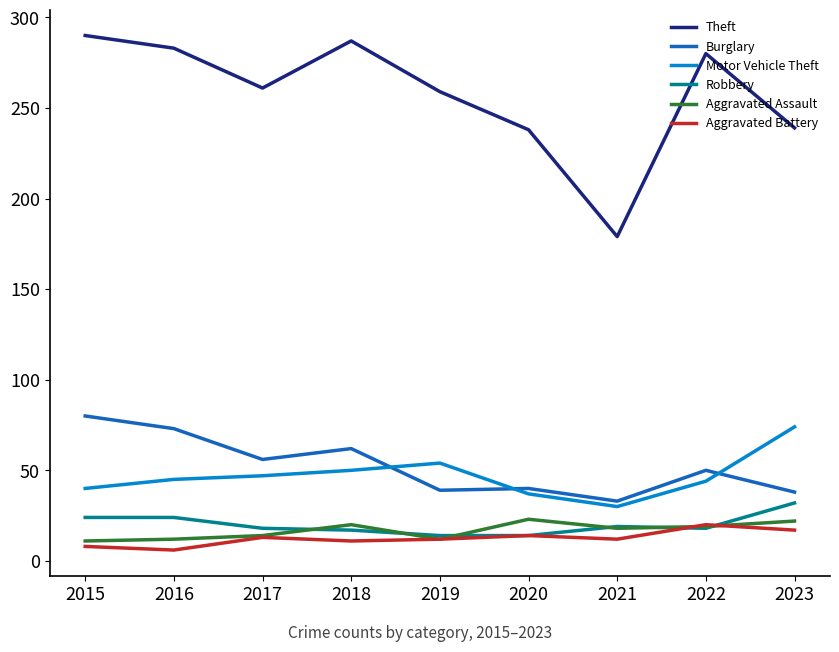

Does the chart have visible grid lines?

No